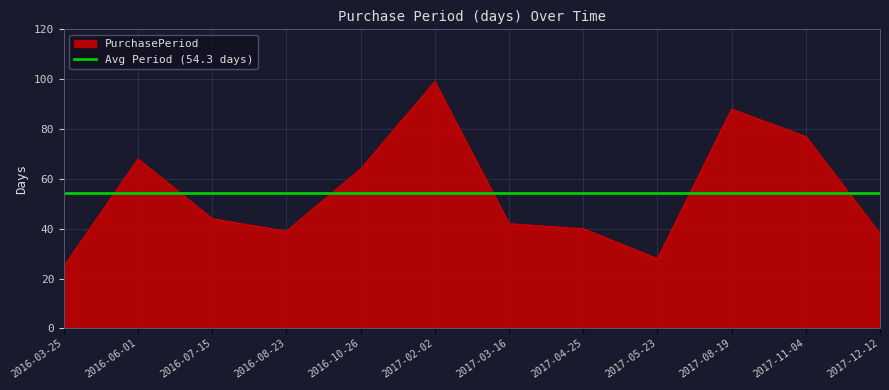

What is the sum of the values at 2017-03-16 and 2016-03-25?

67